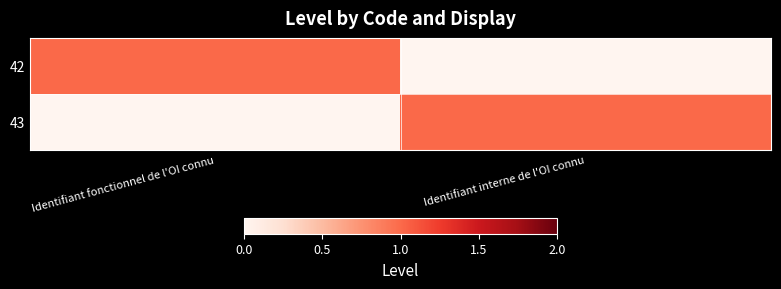

At Identifiant interne de l'OI connu, list the series in order from largest to smallest.

43, 42